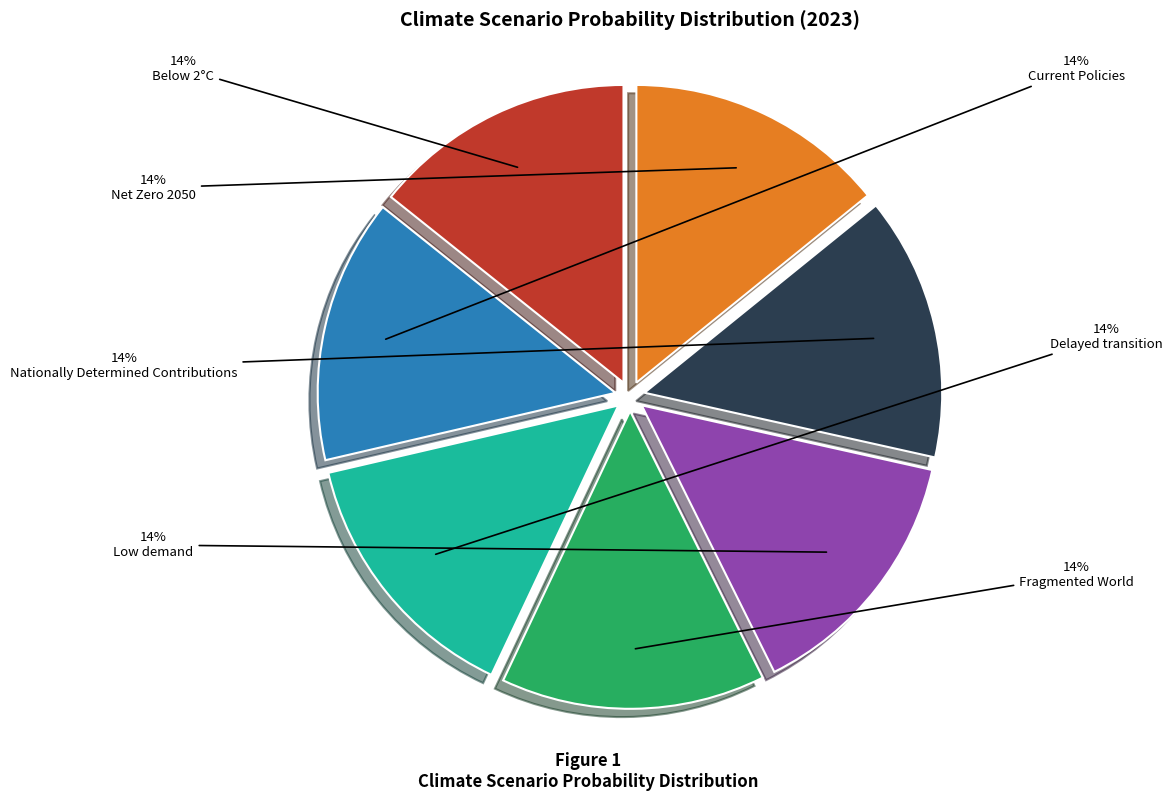

To the nearest percent, what portion does Below 2°C represent?

14%